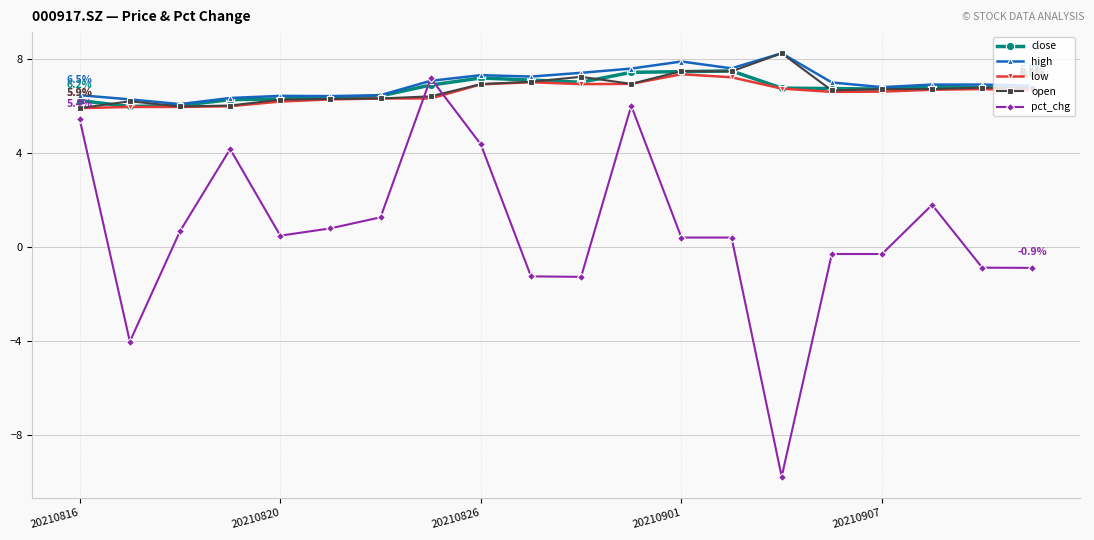

What is the highest value of the close series?

7.5